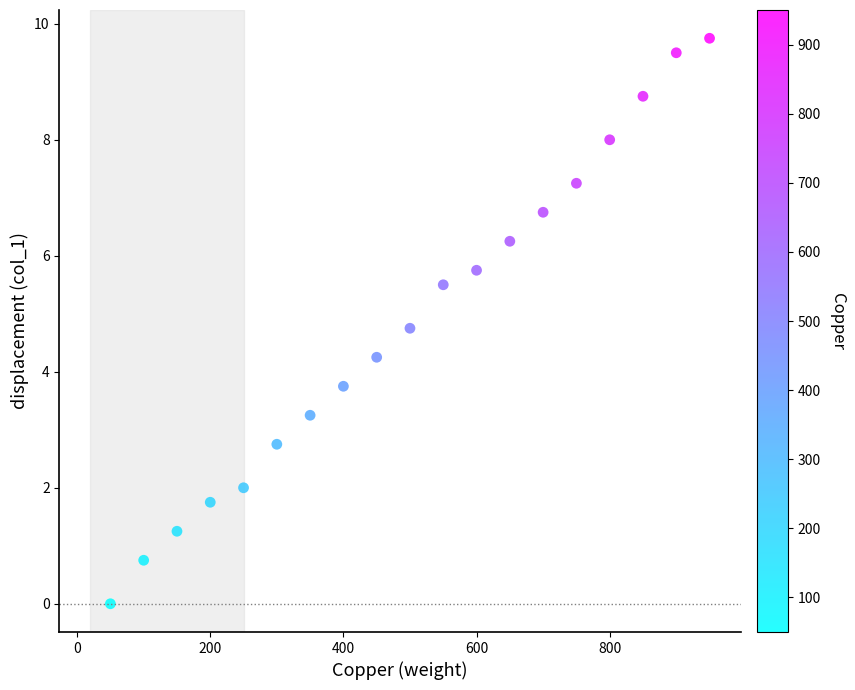

What is the range of X values (max minus min)?

900.0